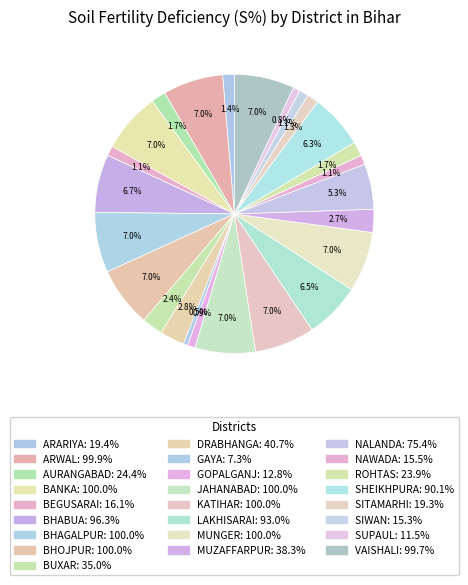

To the nearest percent, what is the difference between the BHOJPUR and GAYA slice percentages?

6%